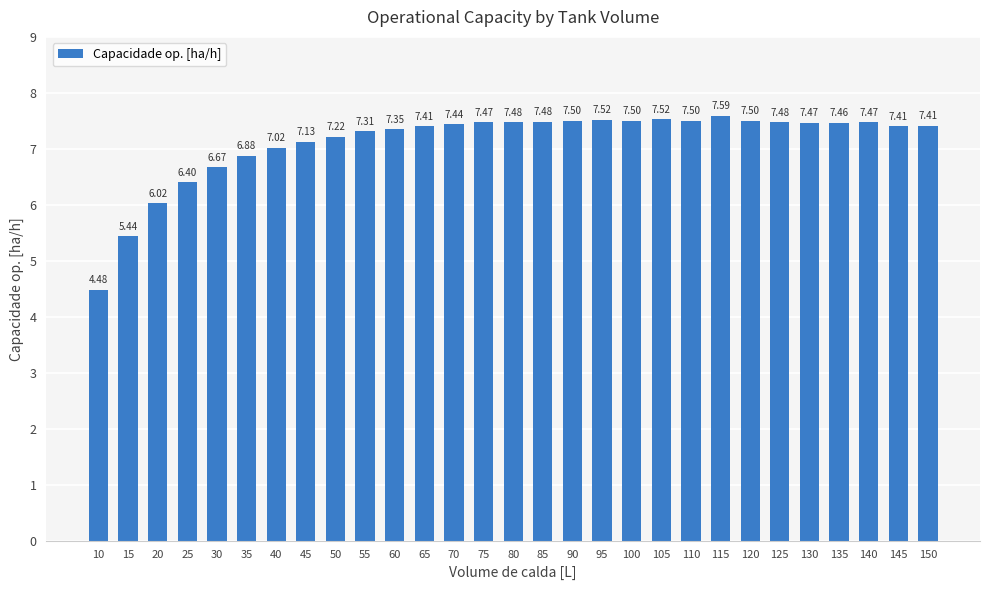

What is the minimum value shown in the chart?

4.5